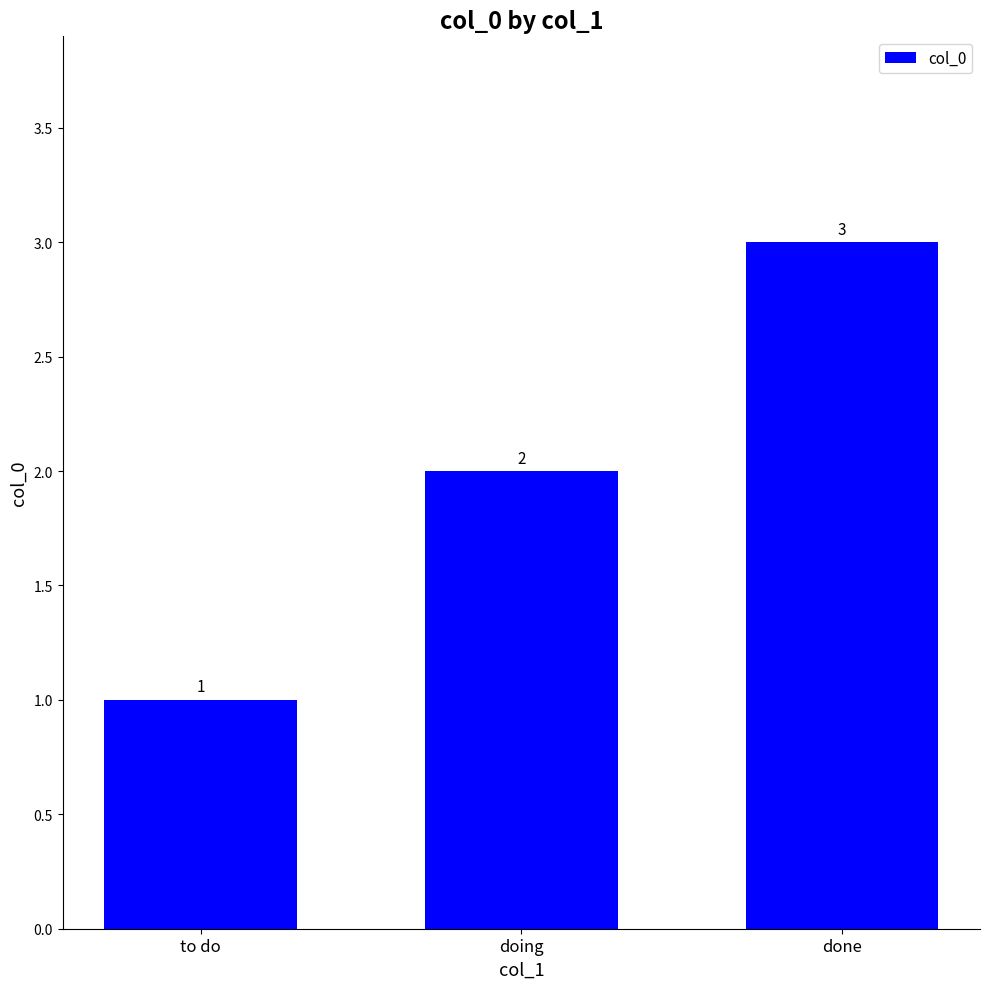

Reading left to right, what are all the values shown in this chart?

1	2	3